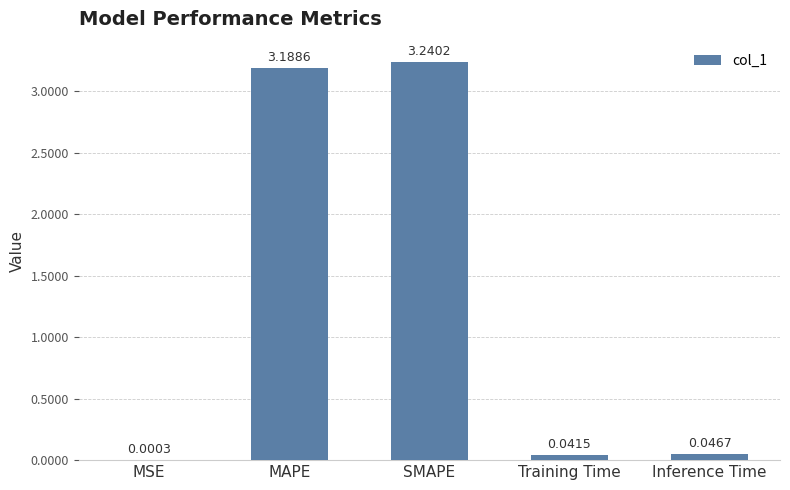

Between SMAPE and MAPE, which is larger?

SMAPE